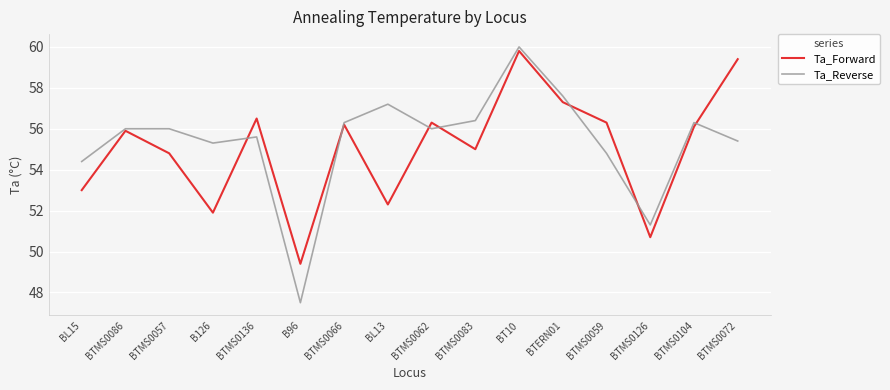

True or false: Ta_Forward has a value of 55.0 at BTMS0083.

True